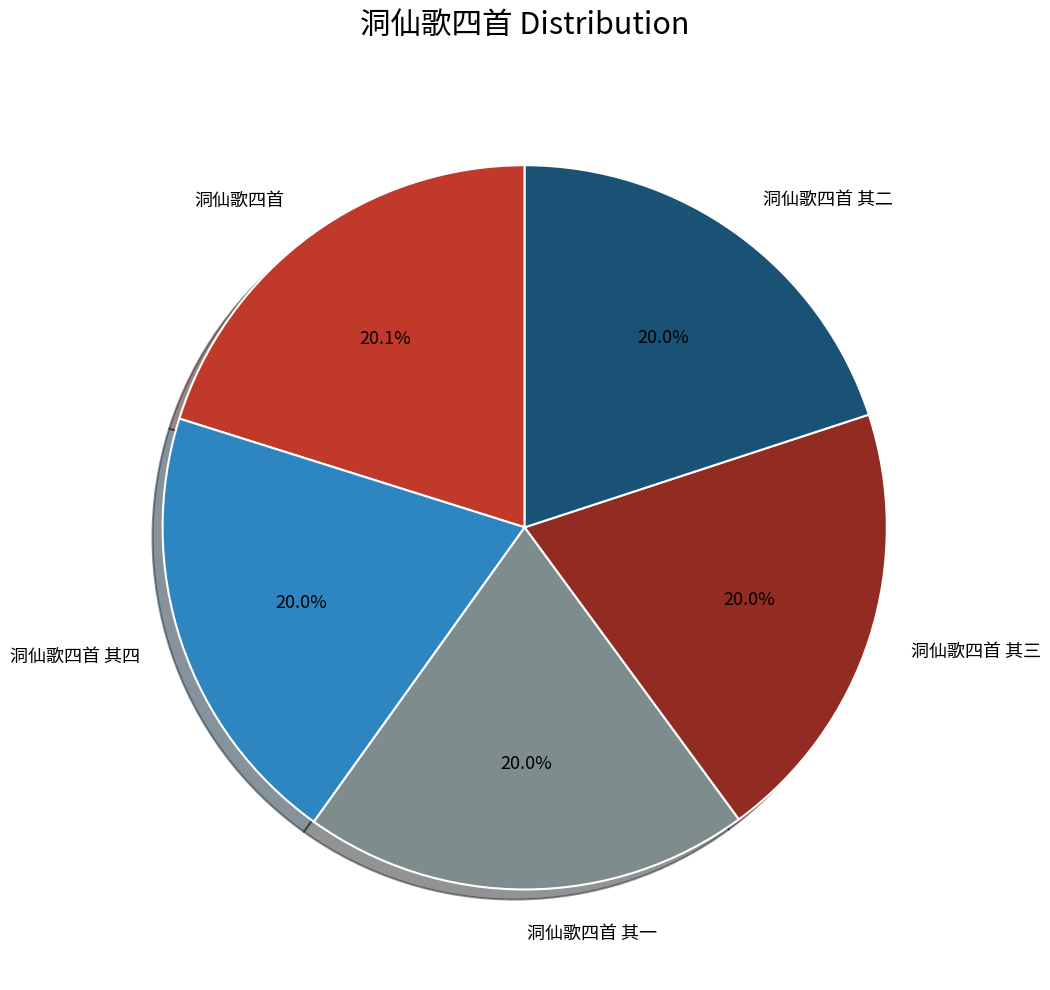

Count the number of slices in the pie.

5